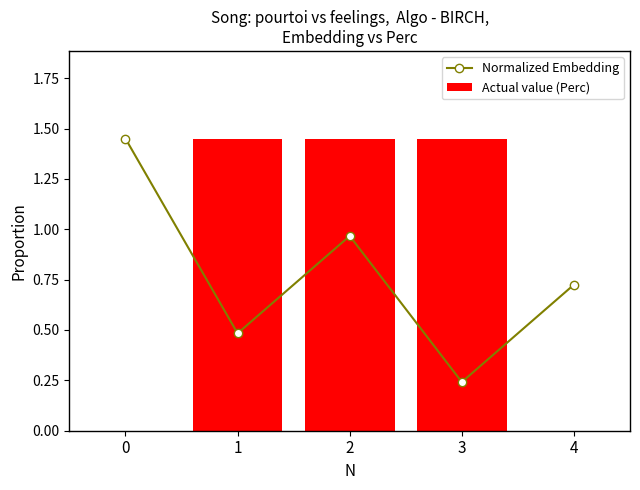

Which has a higher value, 2 or 1?

2